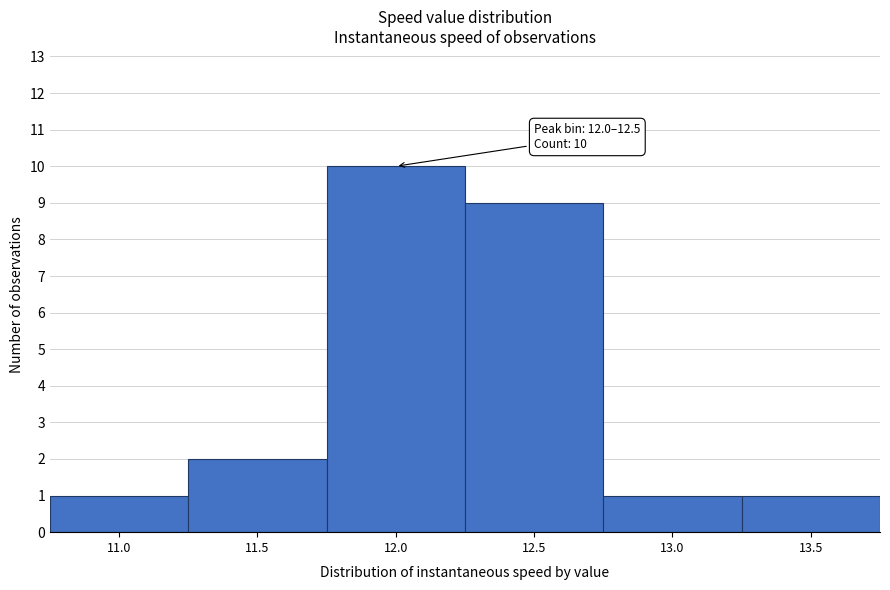

Reading left to right, list all the values displayed in this chart.

1	2	10	9	1	1